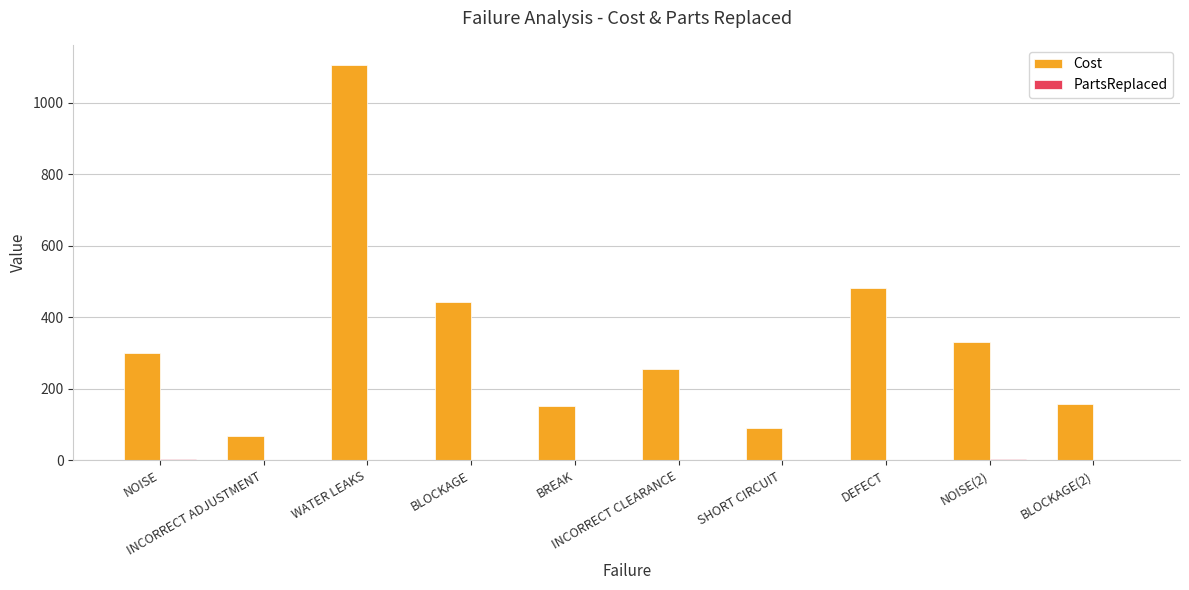

Which series has the largest total across all categories?

Cost